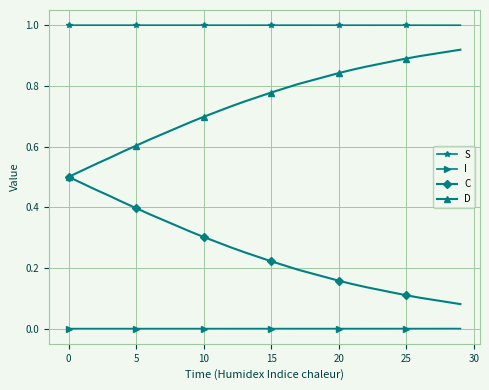

What are all the series names shown in the legend?

S, I, C, D